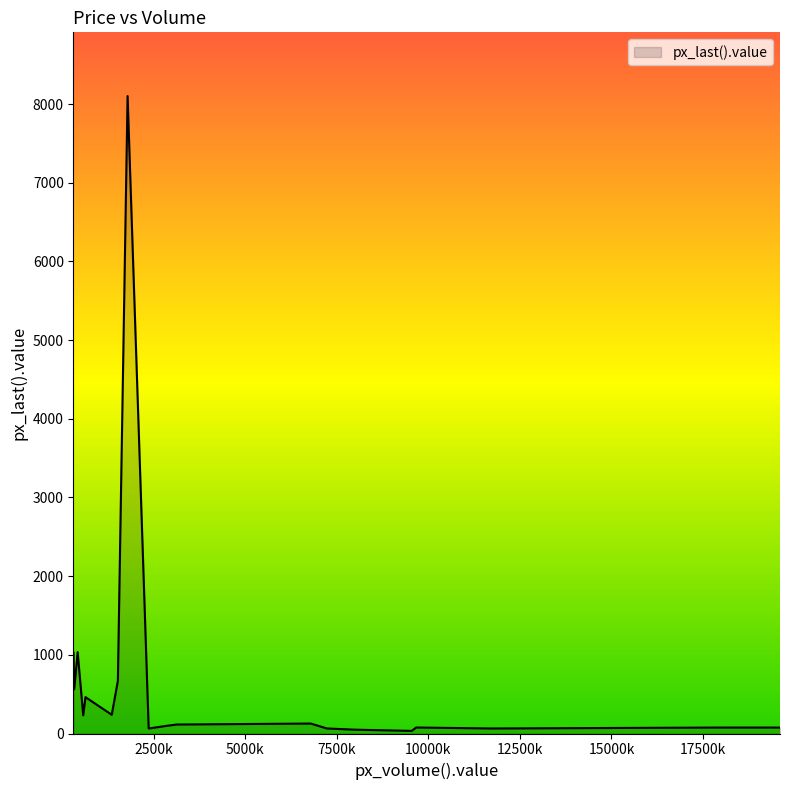

Does the chart display data point markers on the line(s)?

No